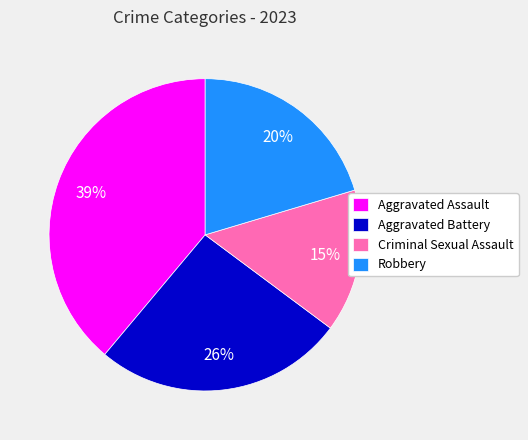

To the nearest percent, what is the difference between the Aggravated Assault and Criminal Sexual Assault slice percentages?

24%